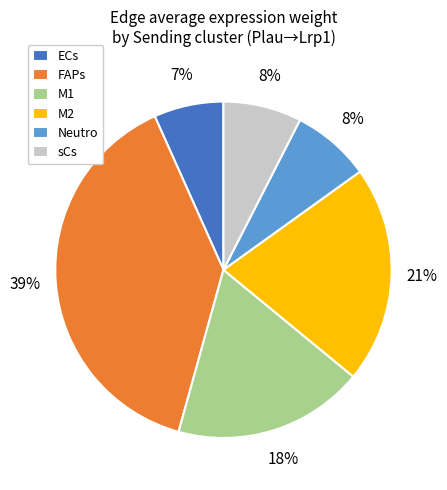

Do Neutro and M2 together represent more than half of the pie?

No